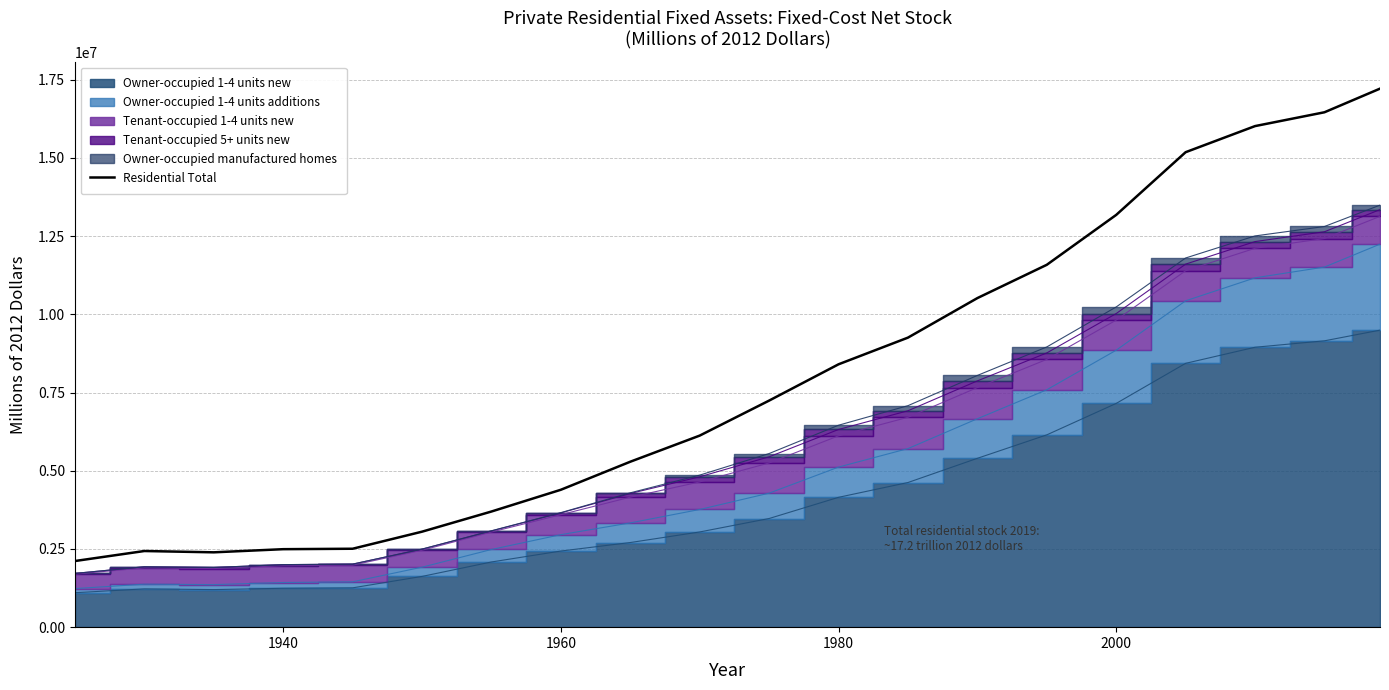

Count the number of values greater than 7242484.

9